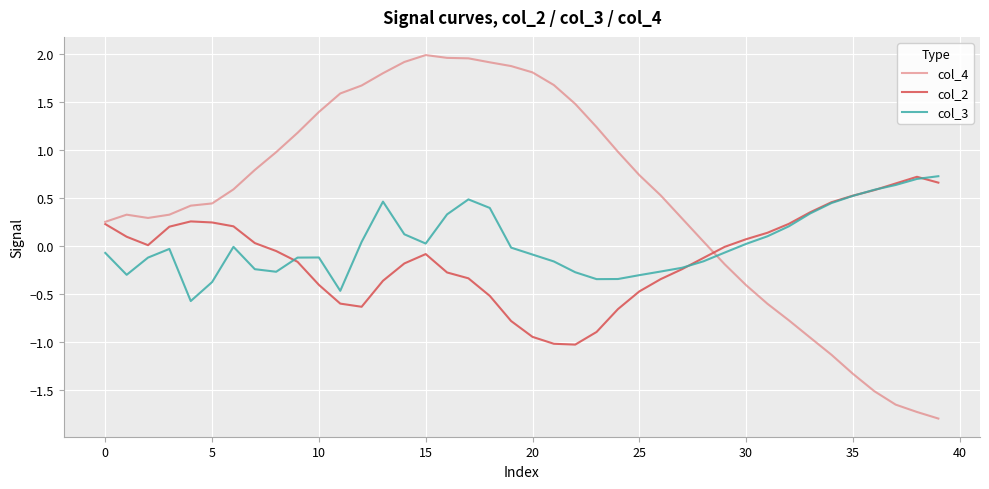

What is the smallest value displayed?

-1.8